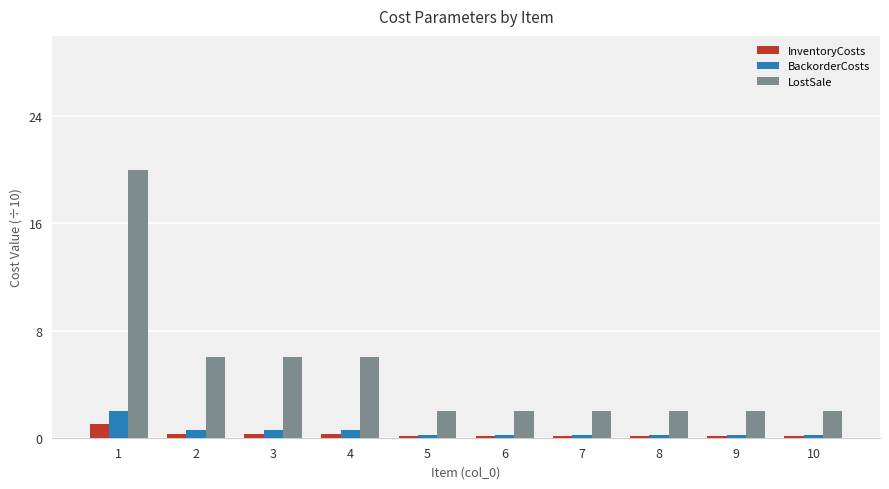

Count the number of categories in the chart.

10